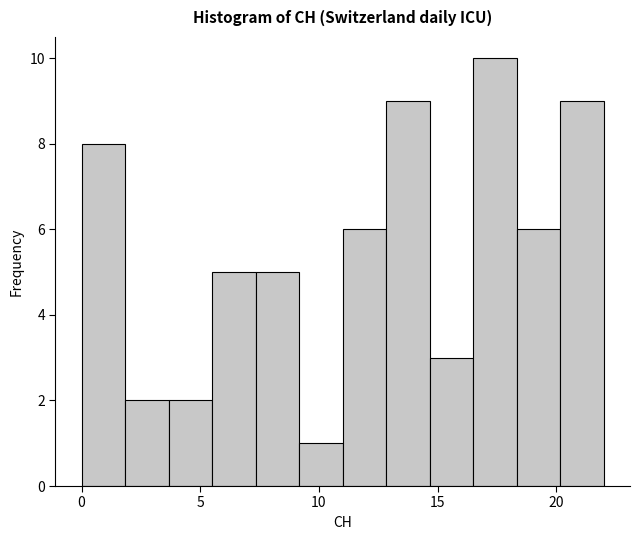

Around what value on the x-axis is the tallest bar? Give the approximate position of its centre, as read against the axis.

17.5